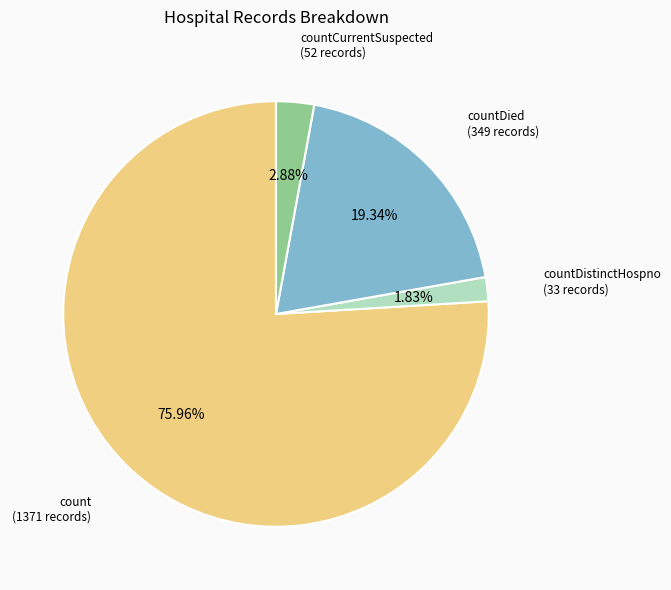

Does any single category account for the majority?

Yes